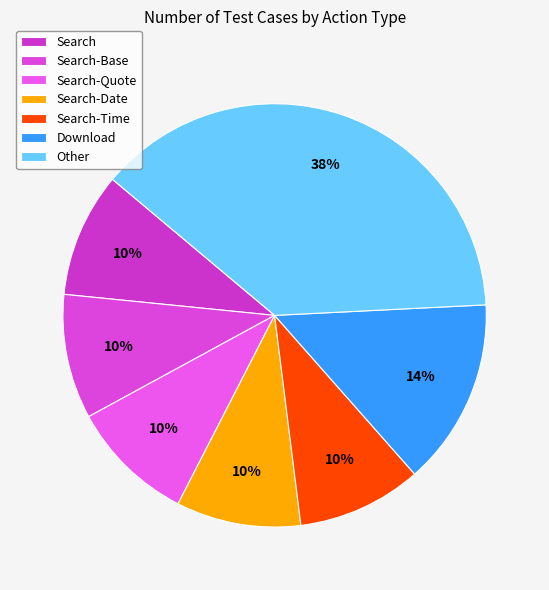

Between Download and Search, which is larger?

Download